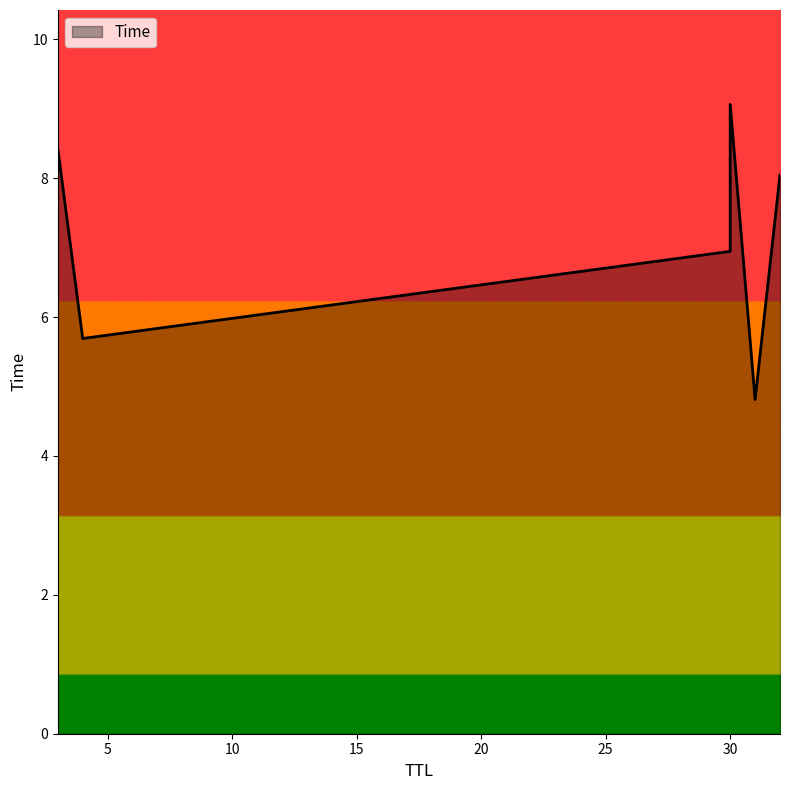

Between 32 and 31, which is larger?

32